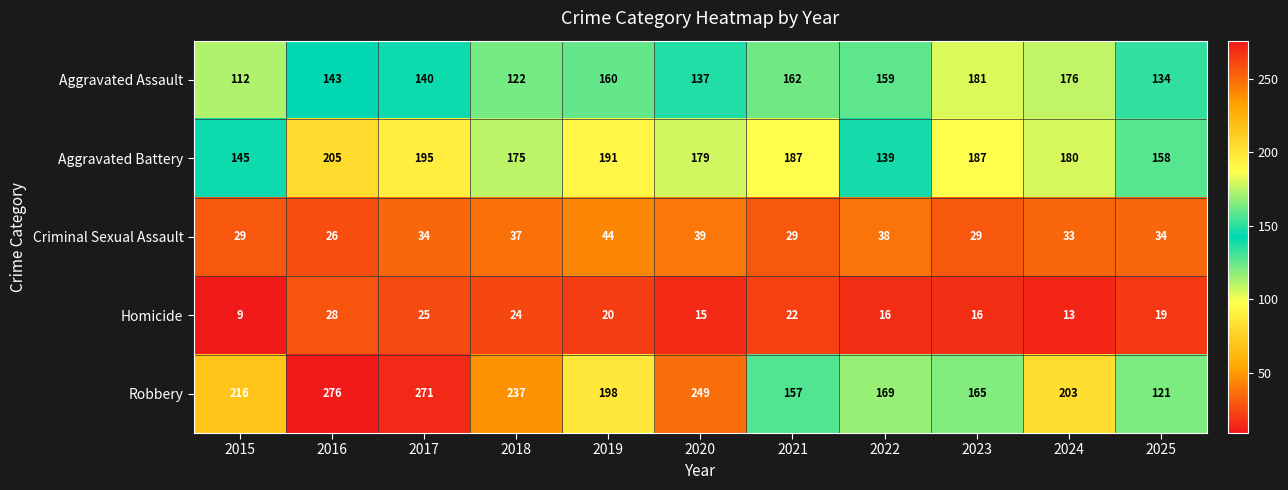

How many series are shown in this chart?

5